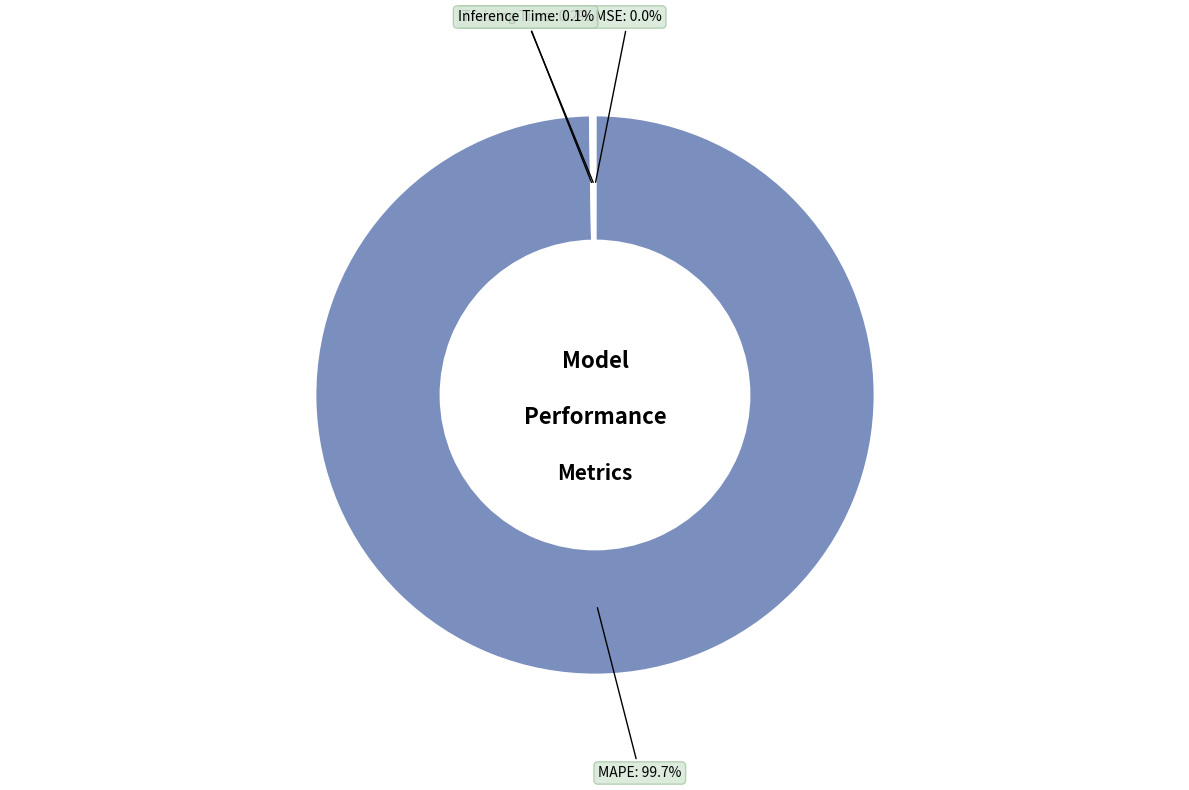

What portion of the pie excludes MAPE?

0.3%